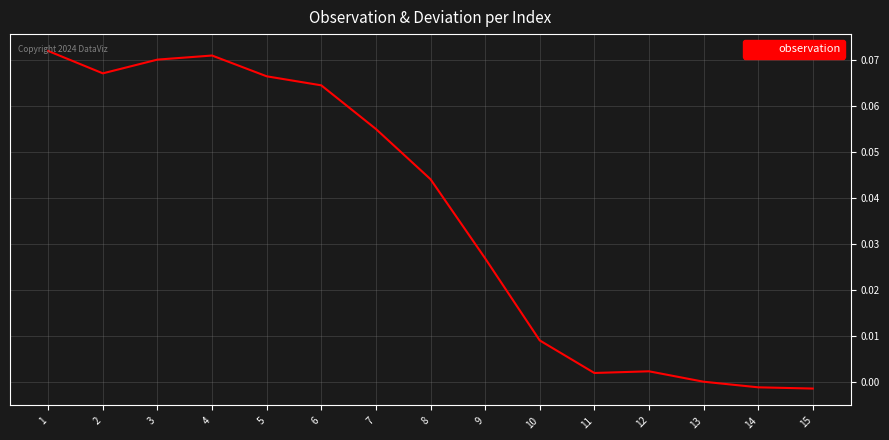

Which has a higher value, 15 or 9?

9